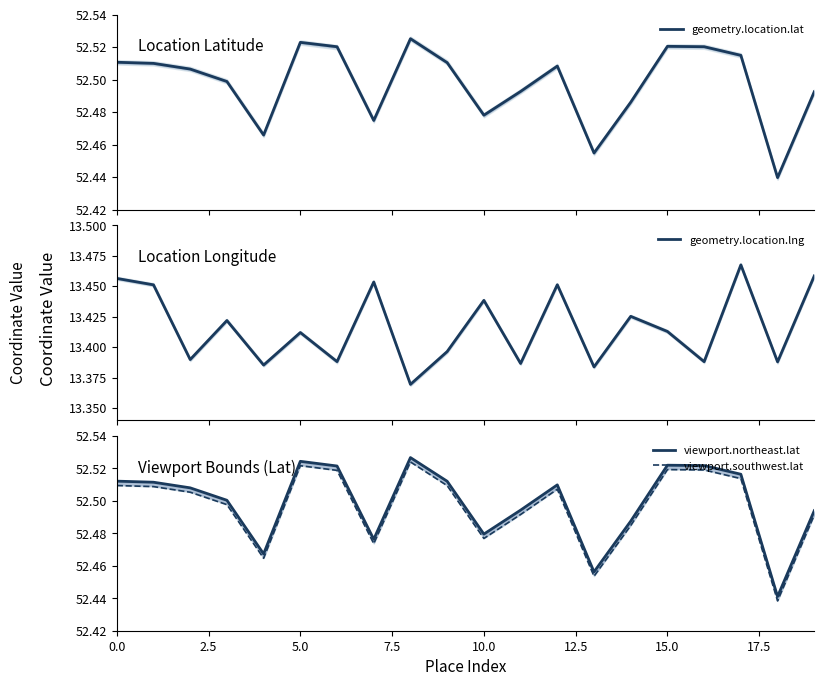

Which series has the largest total across all categories?

viewport.northeast.lat